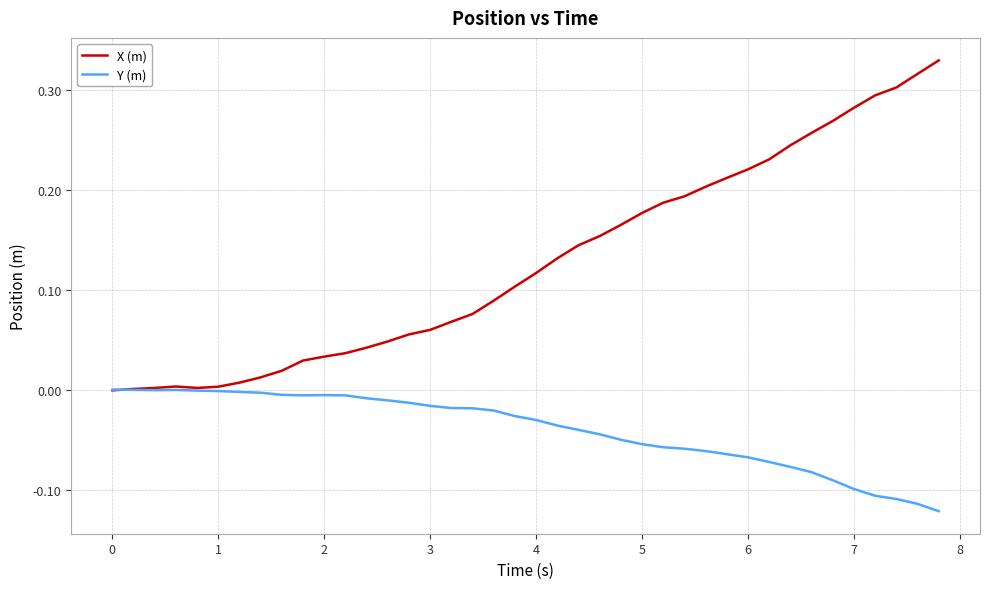

List the series in order of their overall mean, lowest first.

Y (m), X (m)